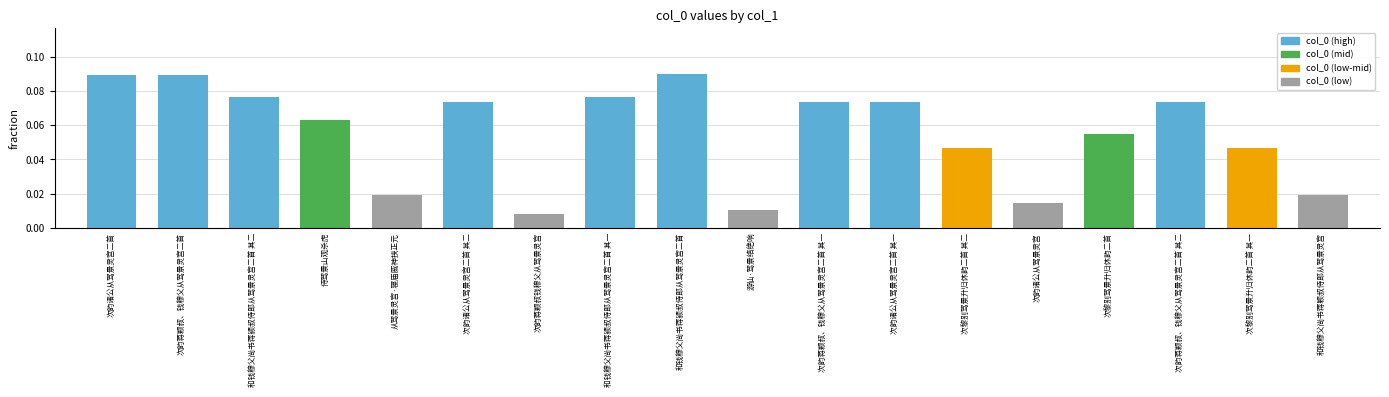

The chart shows a value of 0.0 at 次韵蒋颖叔、钱穆父从驾景灵宫二首 其一. True or false?

False